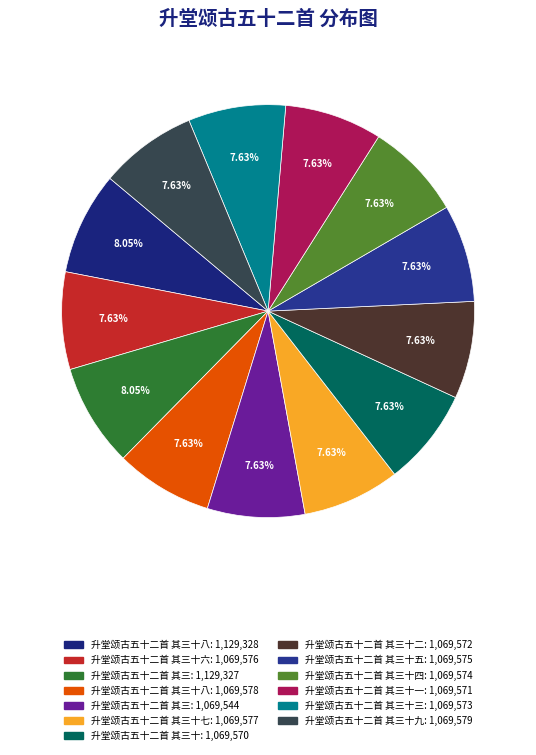

Which slice is the smallest?

升堂颂古五十二首 其三